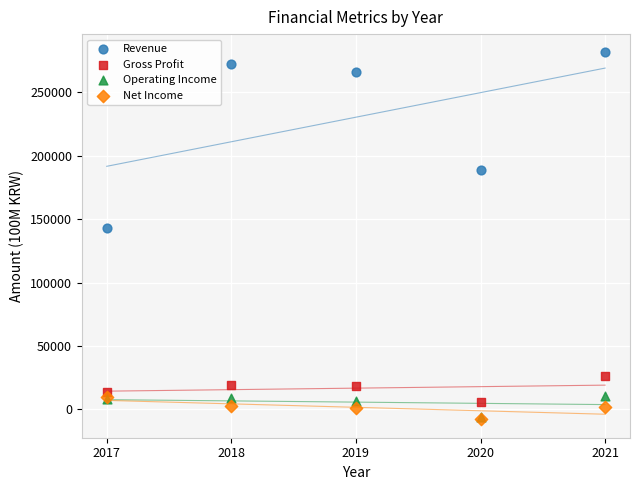

In the Revenue series, what Y value is closest to 212291?

189109.8